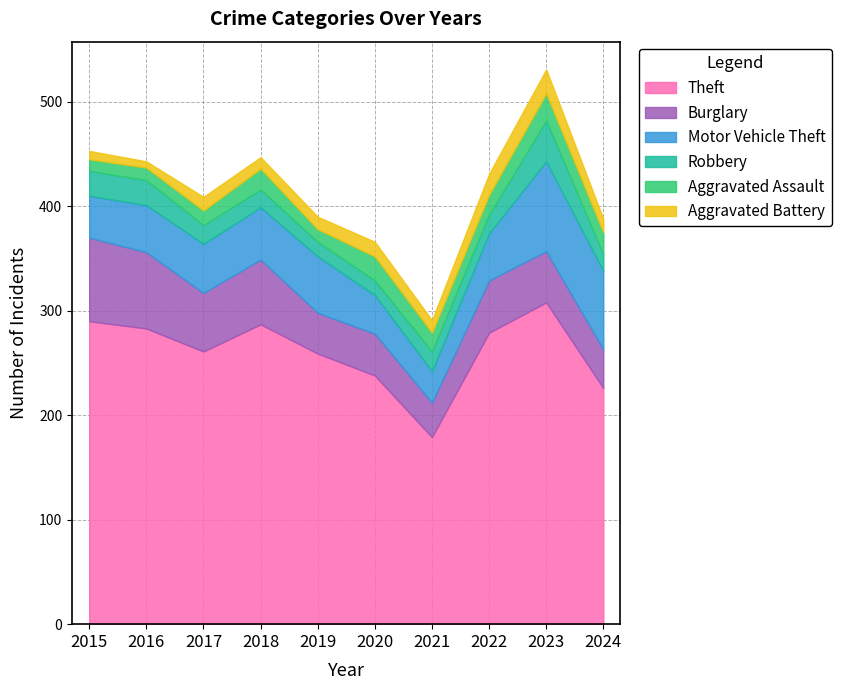

Which series has the largest total across all categories?

Theft